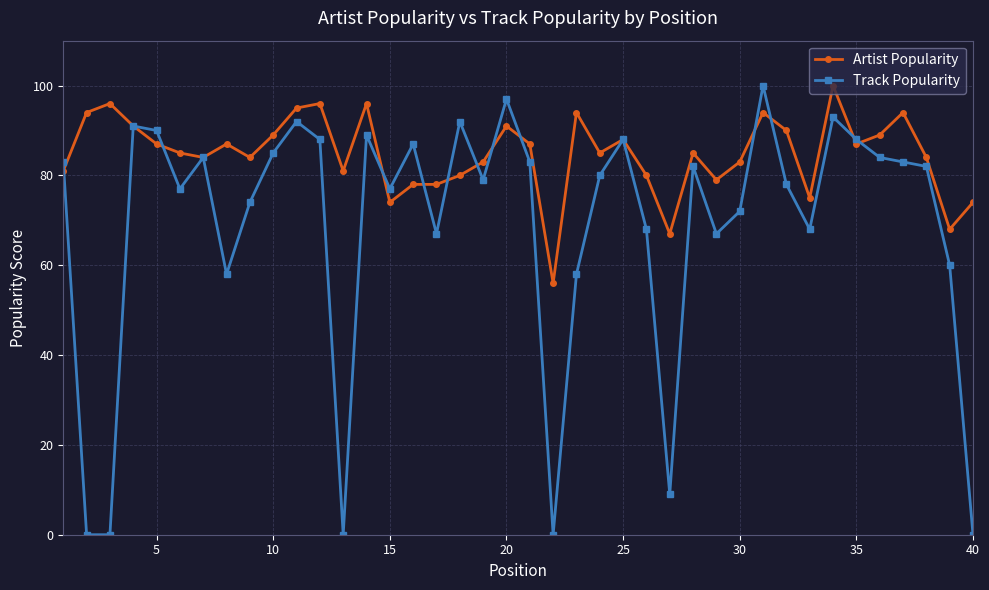

At how many categories does at least one series exceed 51?

40